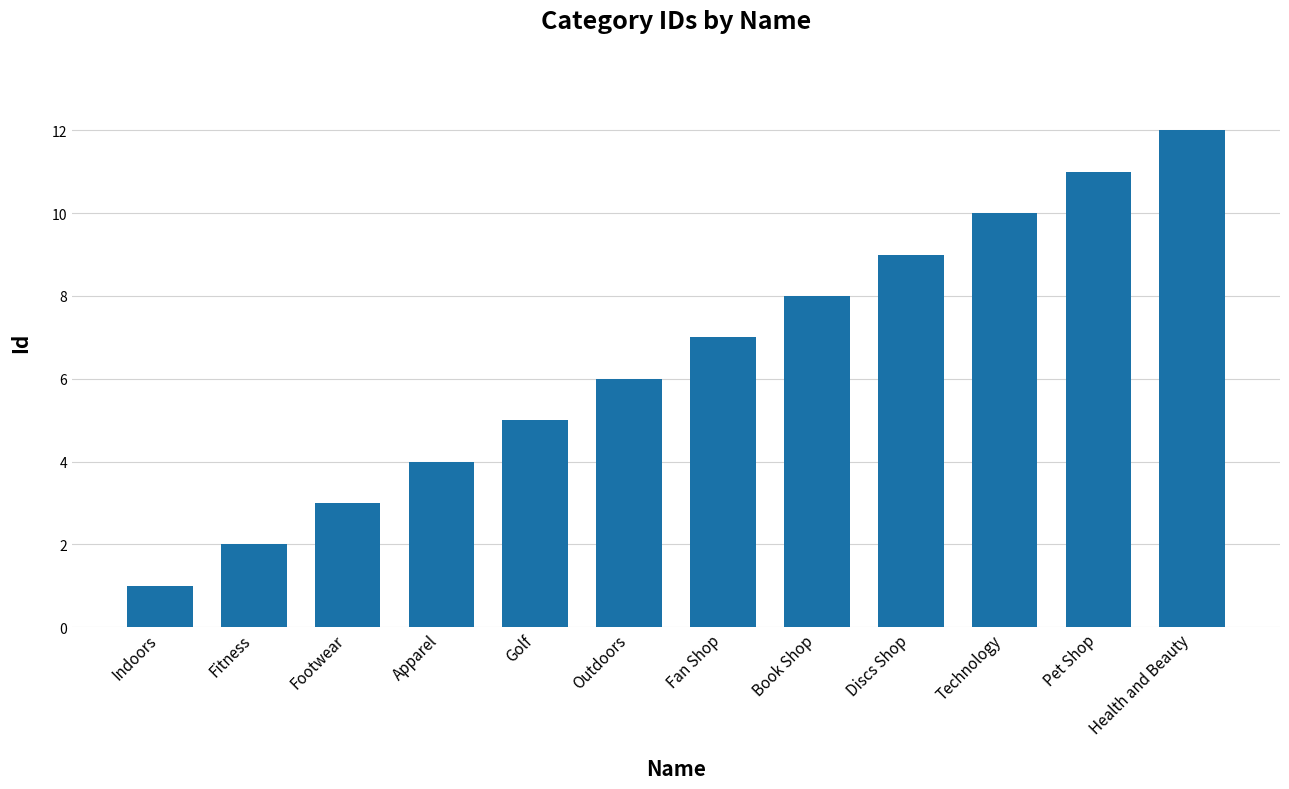

What is the difference between the values at Golf and Book Shop?

3